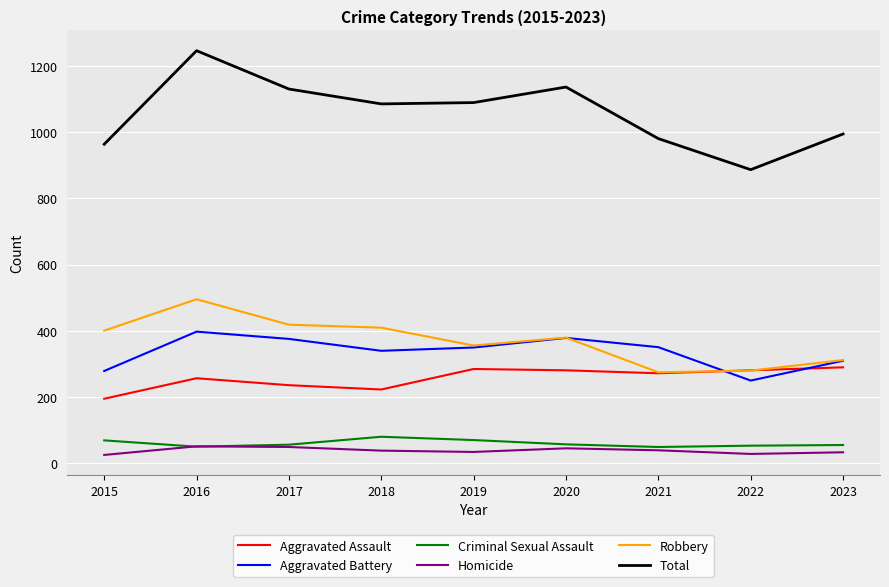

How many series are shown in this chart?

6